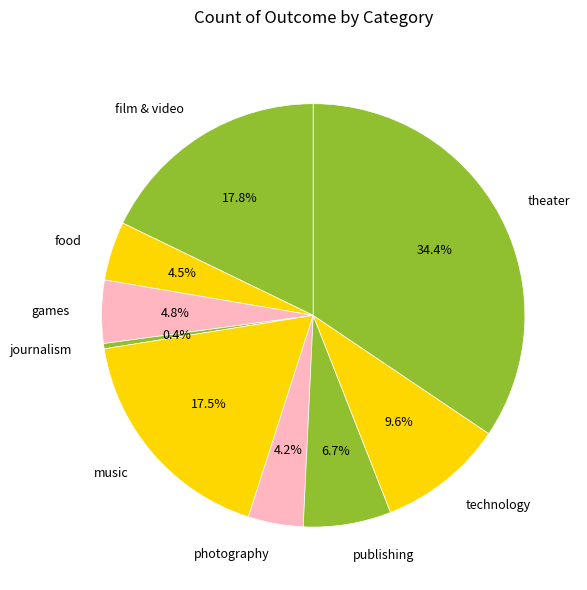

The photography slice represents 4% of the pie. True or false?

True